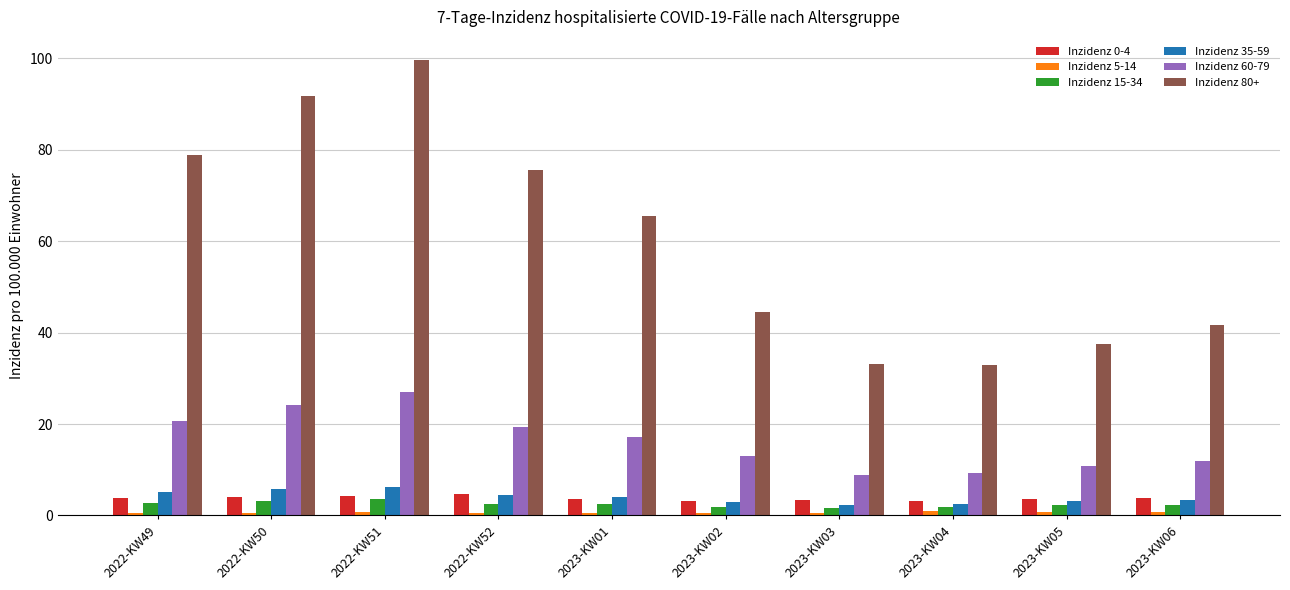

True or false: Inzidenz 80+ has a value of 20.7 at 2023-KW04.

False